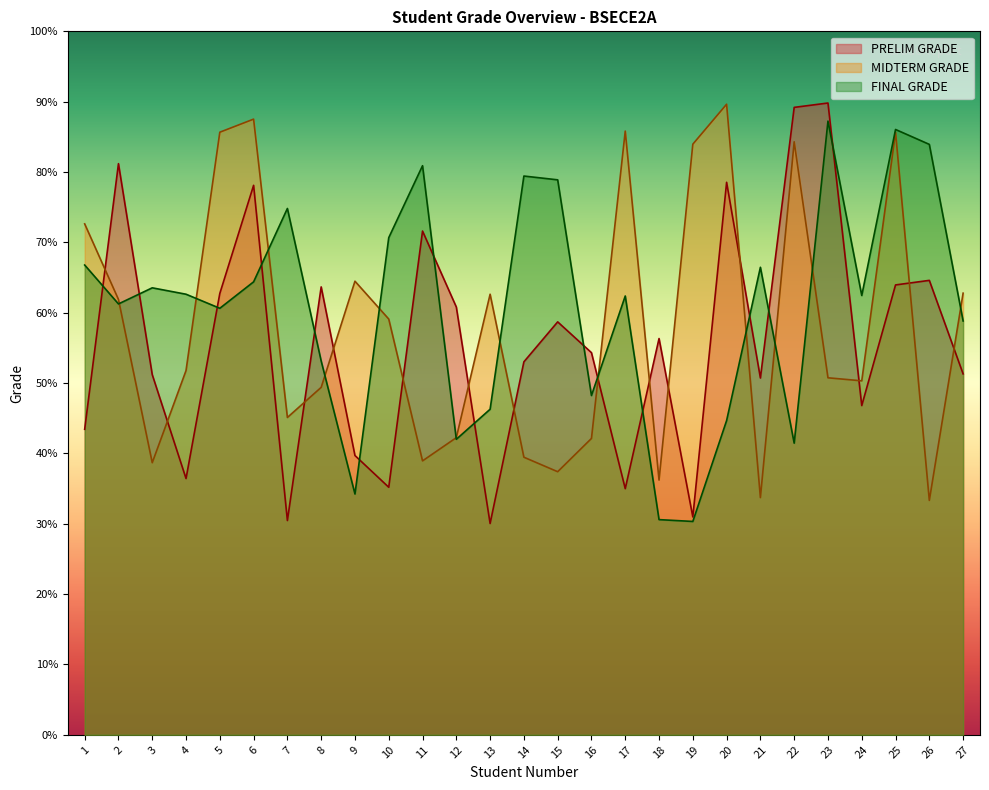

What is the spread (max minus min) of values at 13?

32.6